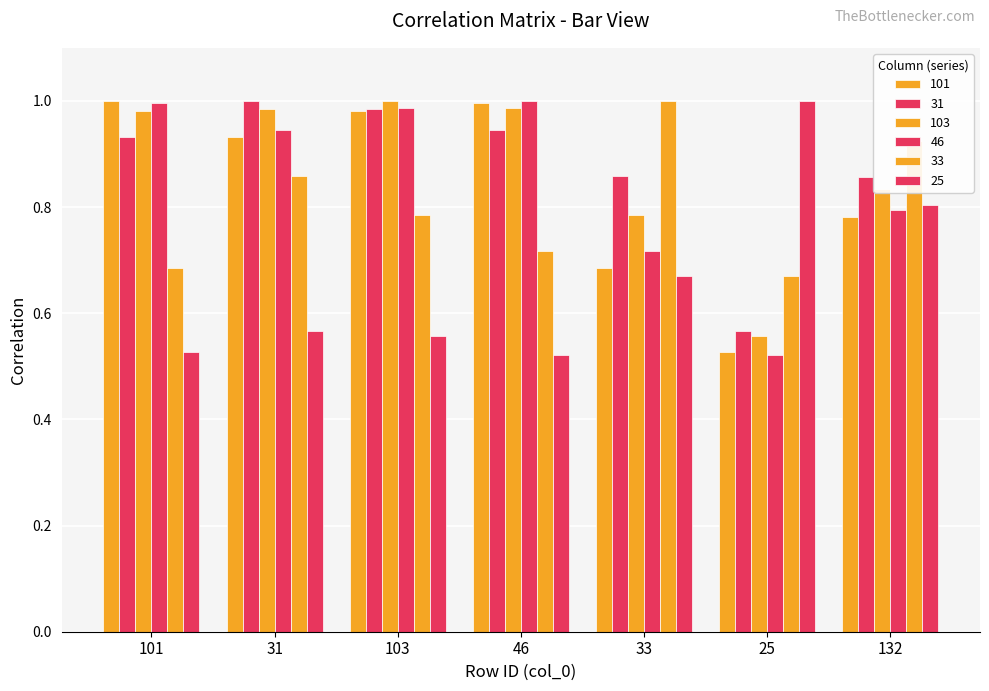

Does the chart contain stacked bars?

No